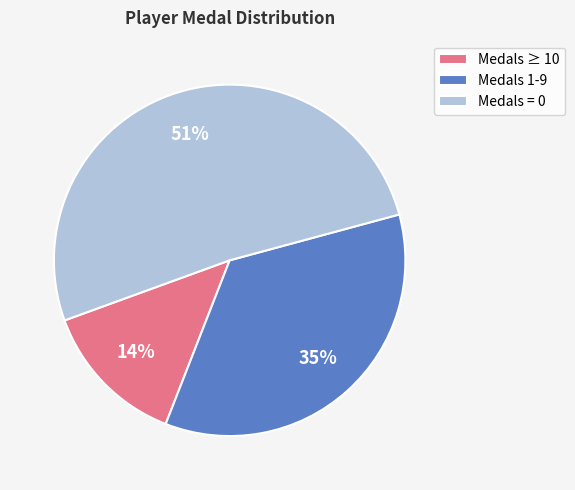

To the nearest percent, what is the average slice percentage?

33%